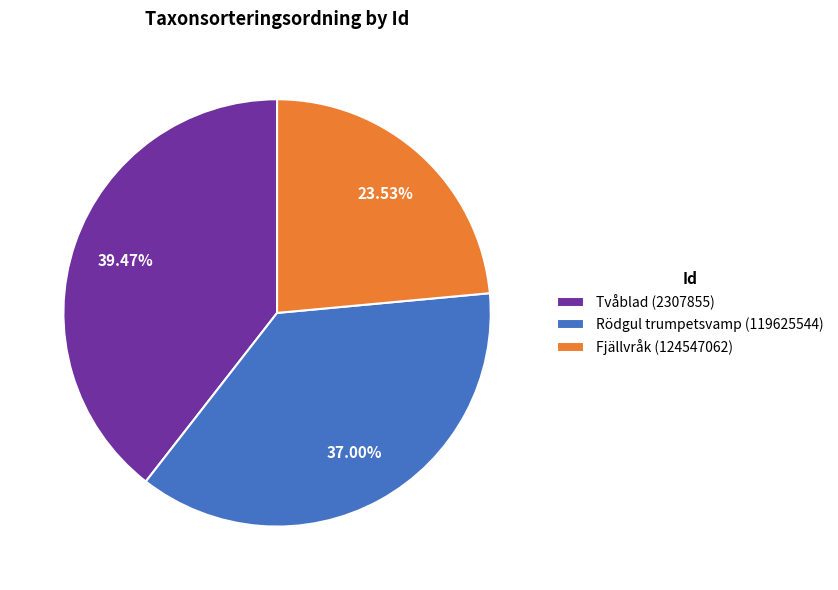

To the nearest percent, what percentage of the pie is Rödgul trumpetsvamp (119625544)?

37%